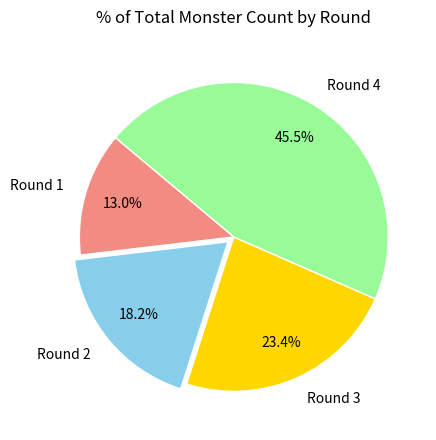

Does Round 4 account for over 50% of the chart?

No